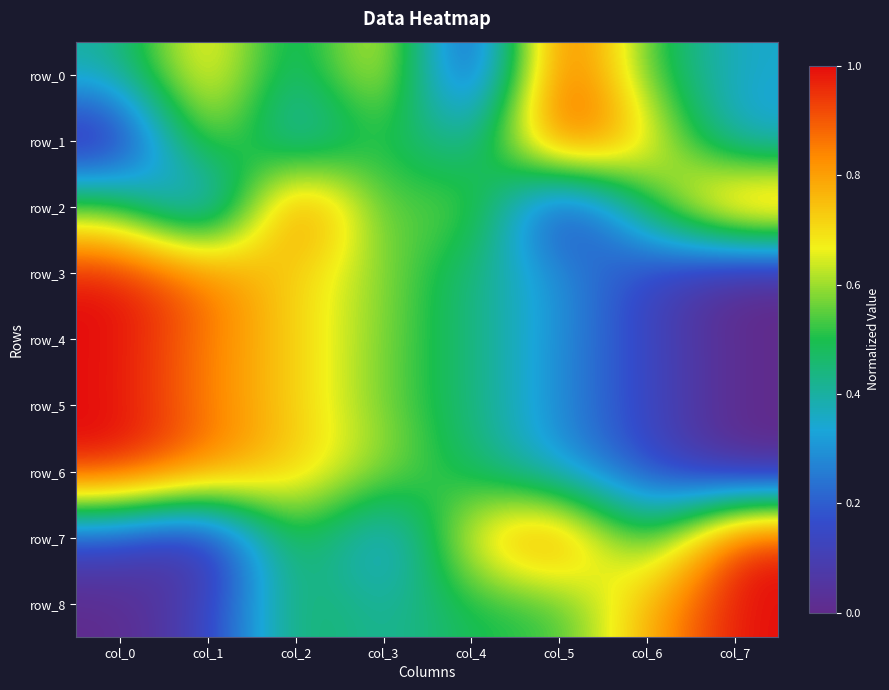

What is the sum of all row_8 values?

3.8